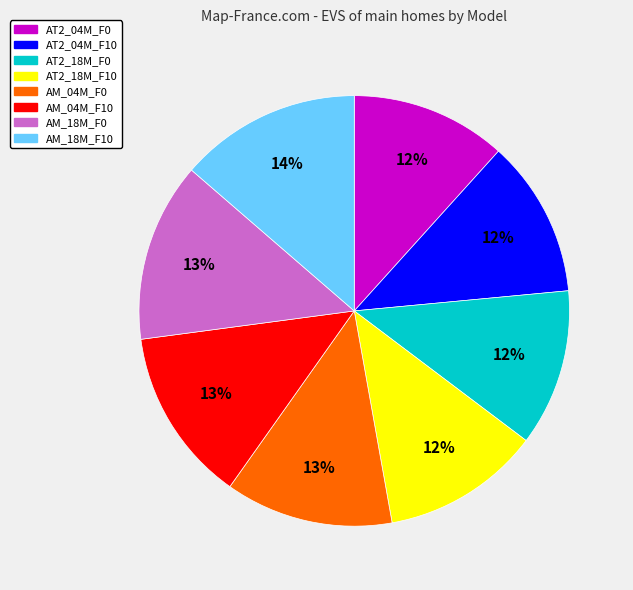

Which has a higher value, AT2_04M_F10 or AM_18M_F0?

AM_18M_F0